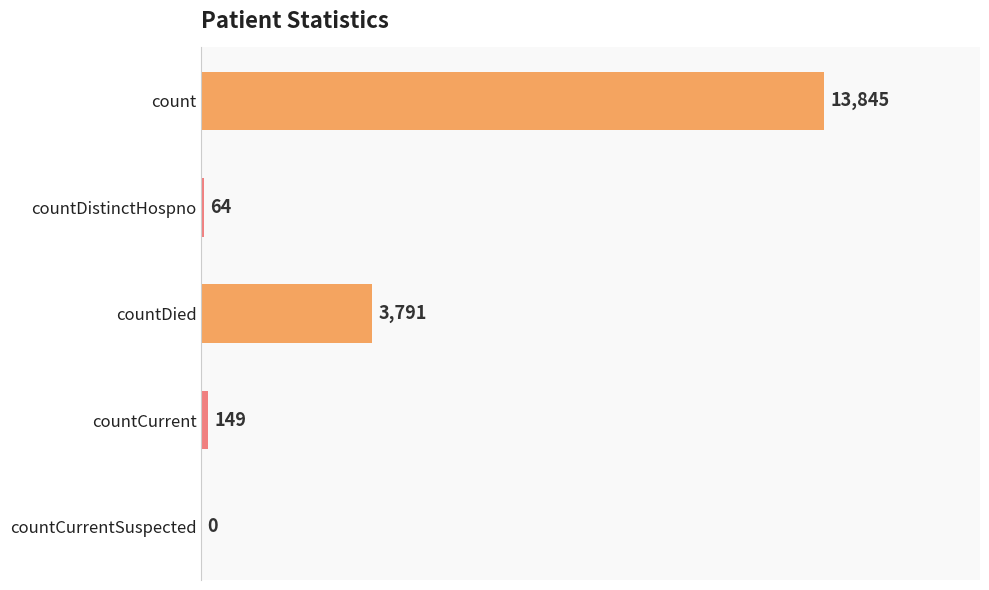

At which label is the value closest to 6922?

countDied